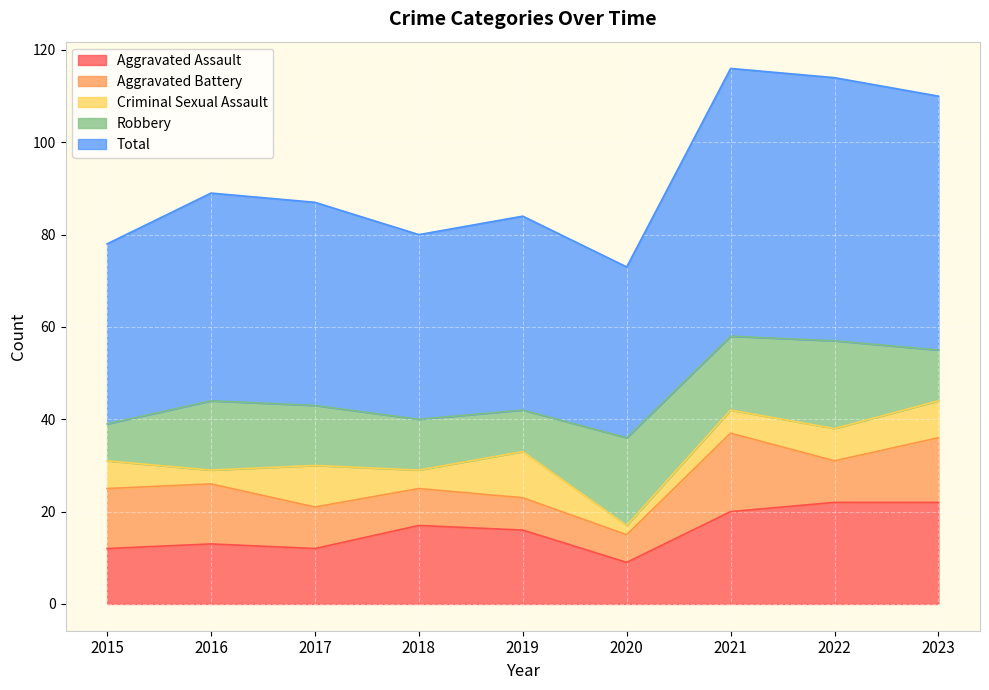

What is the difference between the maximum and minimum values in the Aggravated Assault series?

13